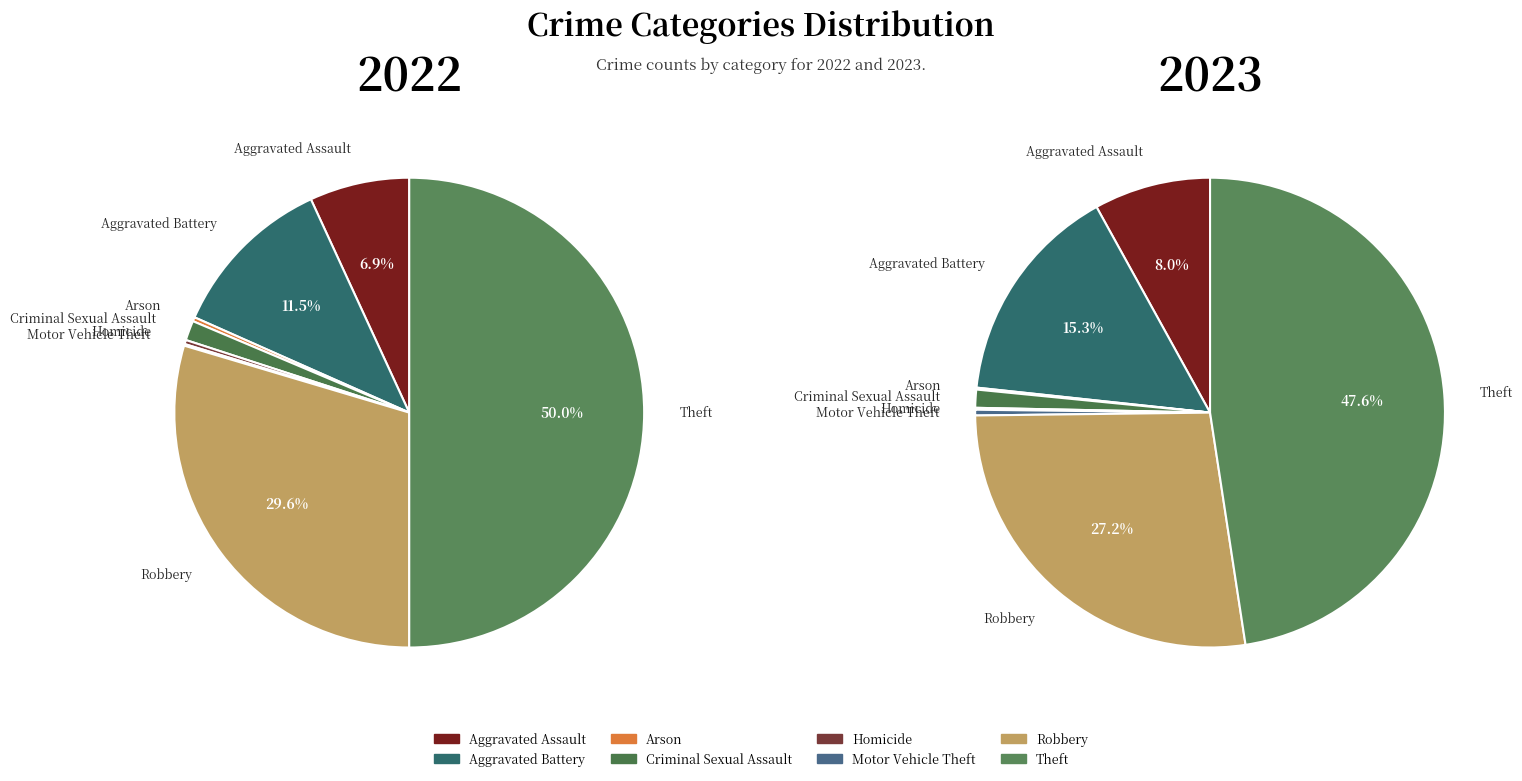

Does 7 represent more than half of the total?

No